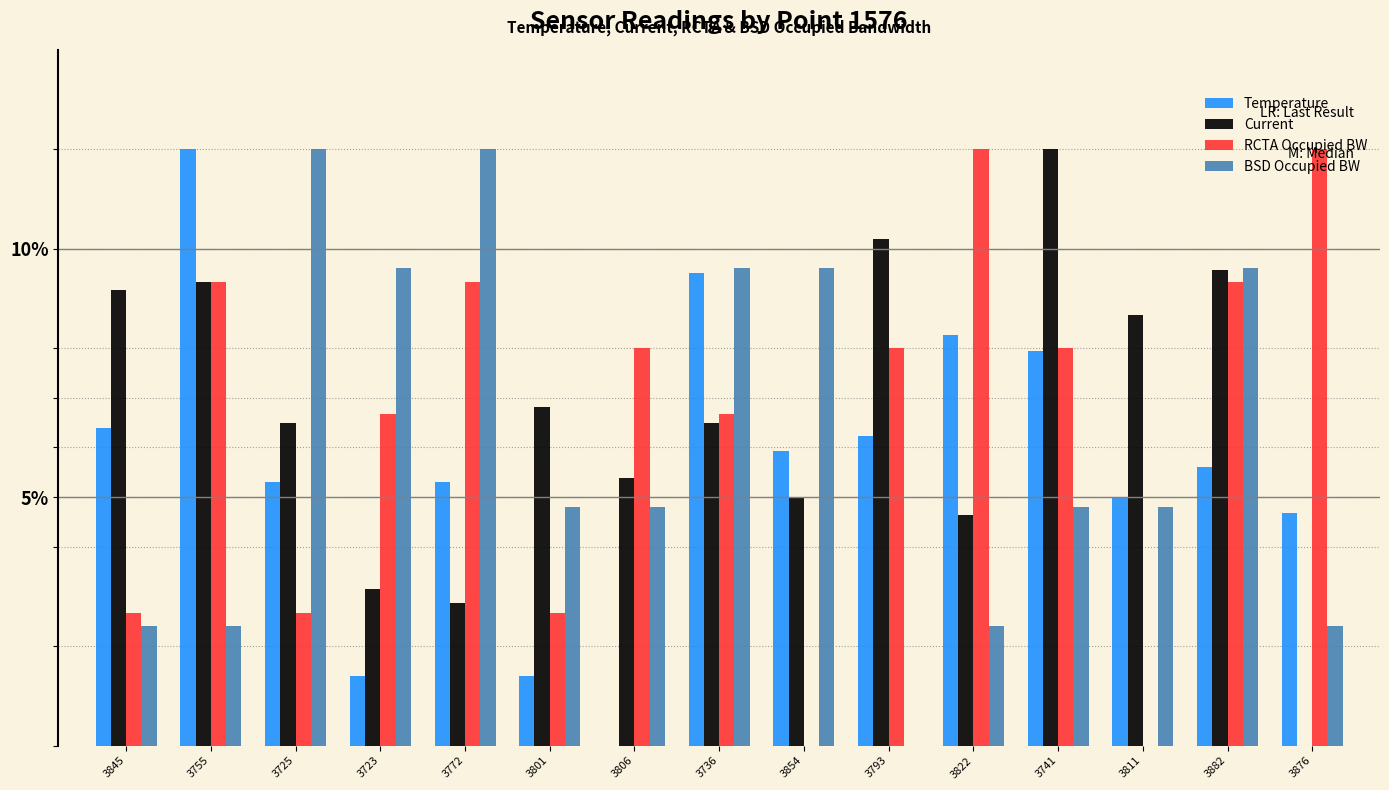

Reading left to right, list all the values displayed in this chart.

Temperature: 3845=6.4	3755=12.0	3725=5.3	3723=1.4	3772=5.3	3801=1.4	3806=0.0	3736=9.5	3854=5.9	3793=6.2	3822=8.3	3741=7.9	3811=5.0	3882=5.6	3876=4.7
Current: 3845=9.2	3755=9.3	3725=6.5	3723=3.2	3772=2.9	3801=6.8	3806=5.4	3736=6.5	3854=5.0	3793=10.2	3822=4.6	3741=12.0	3811=8.7	3882=9.6	3876=0.0
RCTA Occupied BW: 3845=2.7	3755=9.3	3725=2.7	3723=6.7	3772=9.3	3801=2.7	3806=8.0	3736=6.7	3854=0.0	3793=8.0	3822=12.0	3741=8.0	3811=0.0	3882=9.3	3876=12.0
BSD Occupied BW: 3845=2.4	3755=2.4	3725=12.0	3723=9.6	3772=12.0	3801=4.8	3806=4.8	3736=9.6	3854=9.6	3793=0.0	3822=2.4	3741=4.8	3811=4.8	3882=9.6	3876=2.4